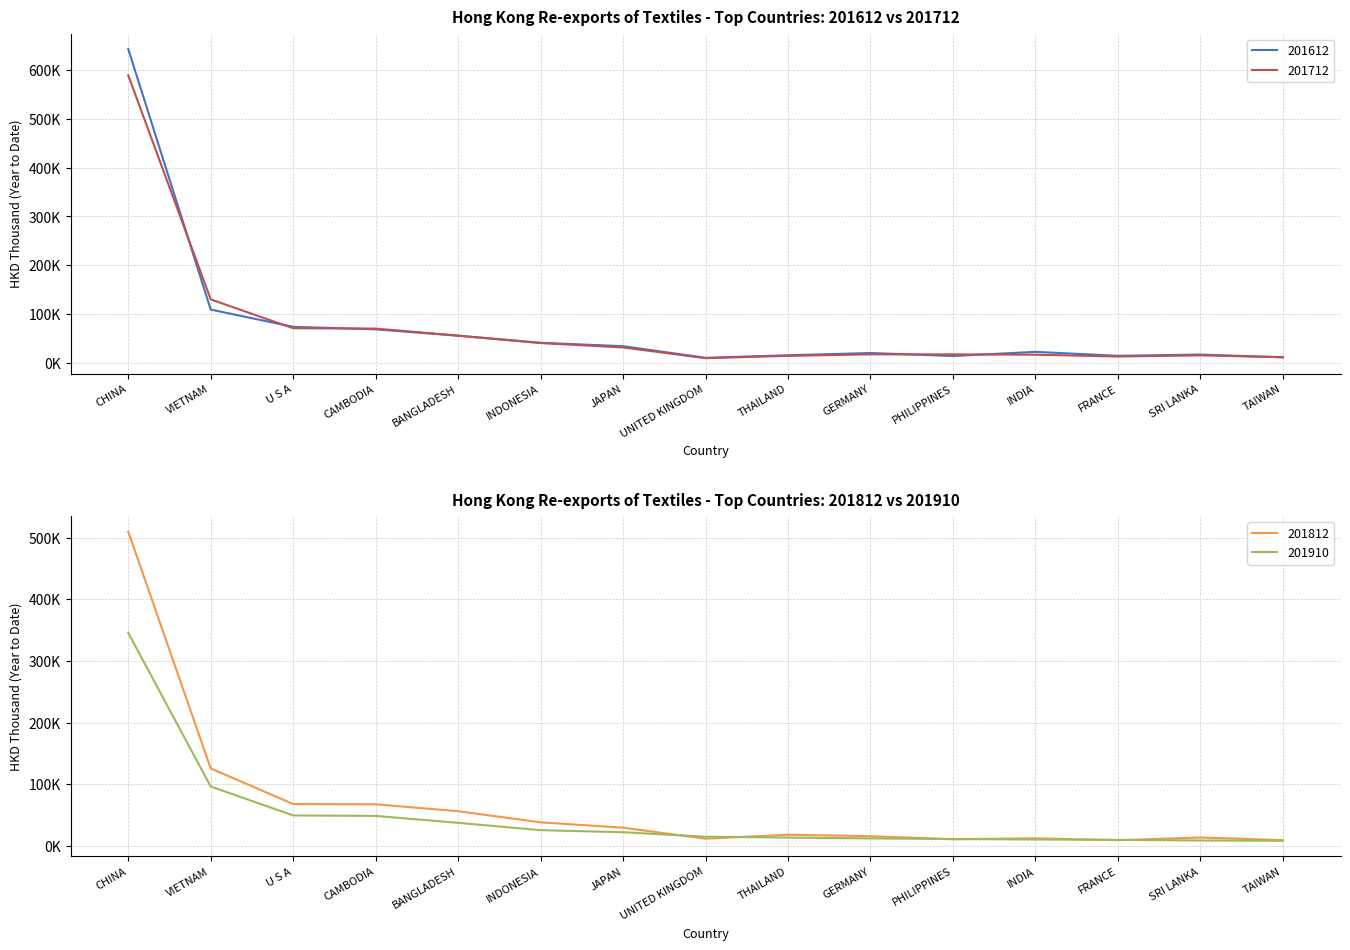

True or false: 201612 and 201812 cross at least once.

True